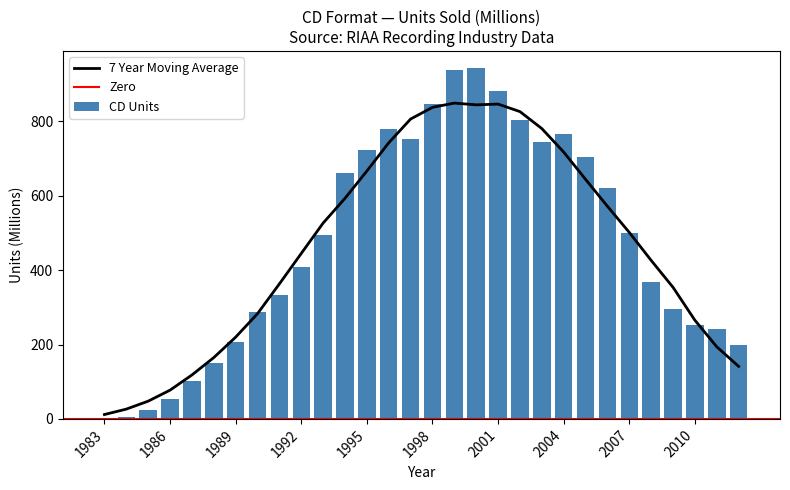

What is the ratio of the value at 1992 to the value at 1989?

2.0